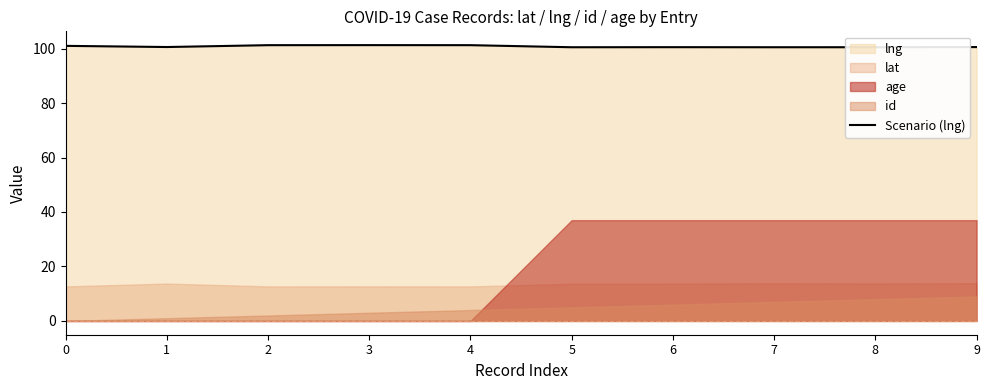

List the labels in order of value, smallest first.

5, 7, 8, 6, 9, 1, 0, 2, 4, 3